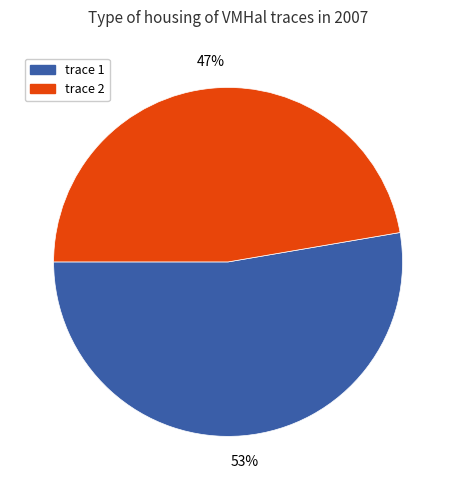

Does any single category account for the majority?

Yes